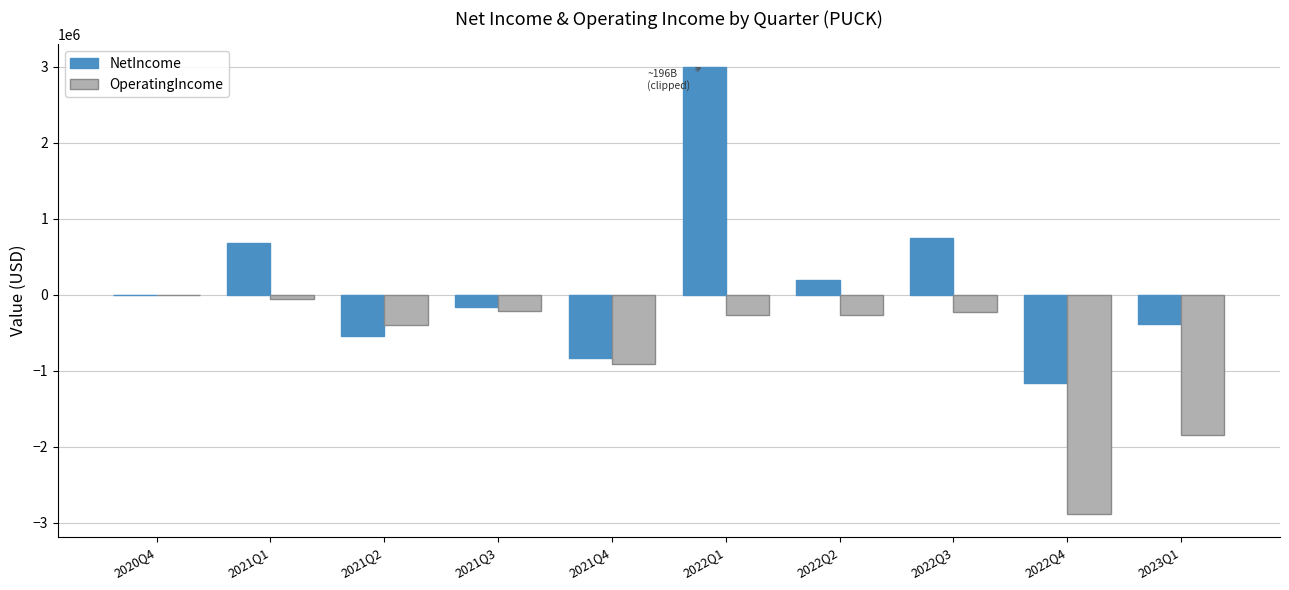

What is the average value of the OperatingIncome series?

-709790